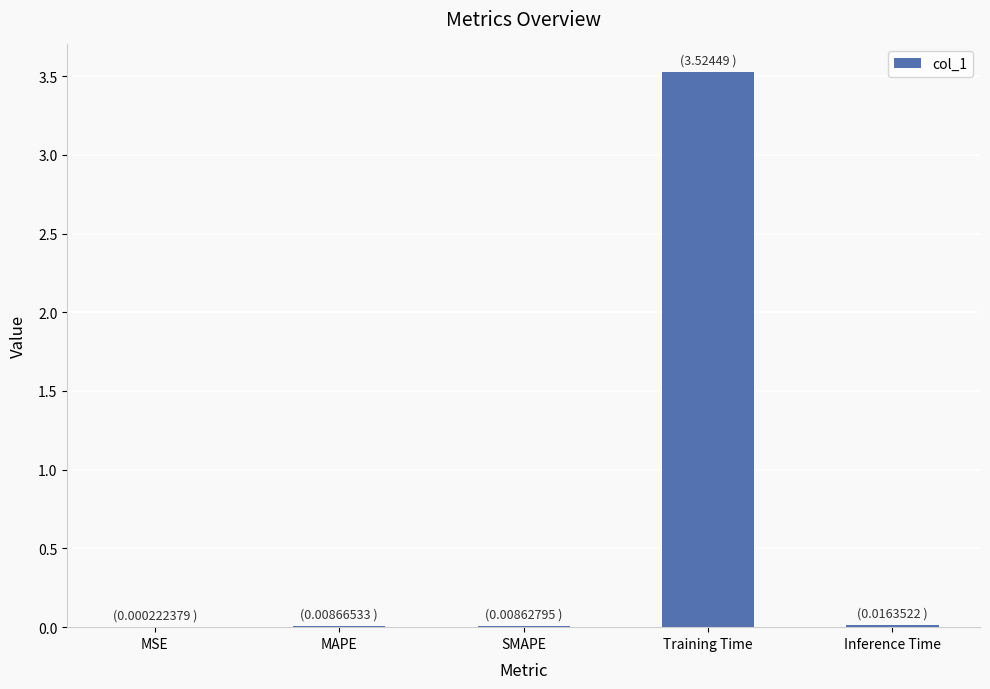

What is the maximum value shown in the chart?

3.5